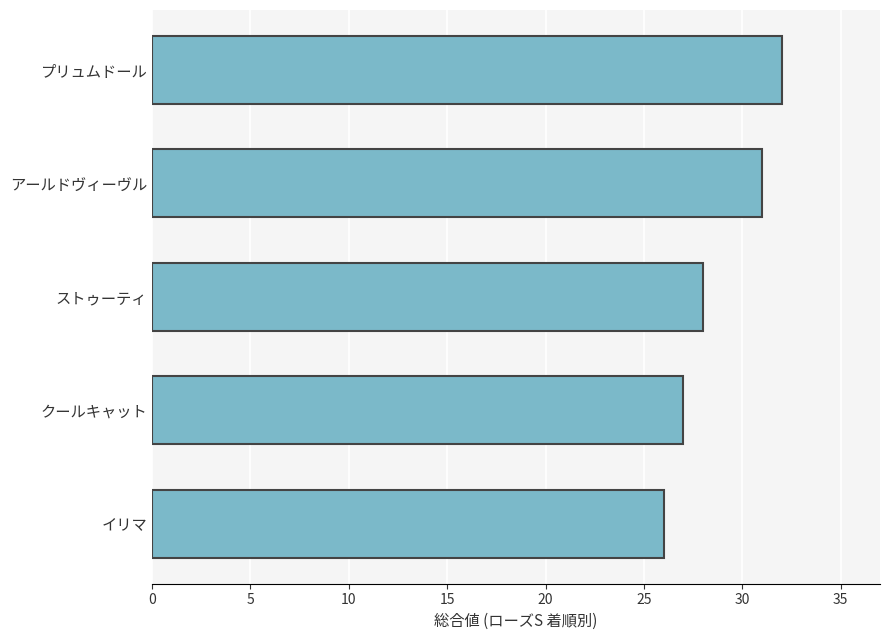

Is it true that the value at クールキャット is 27?

True